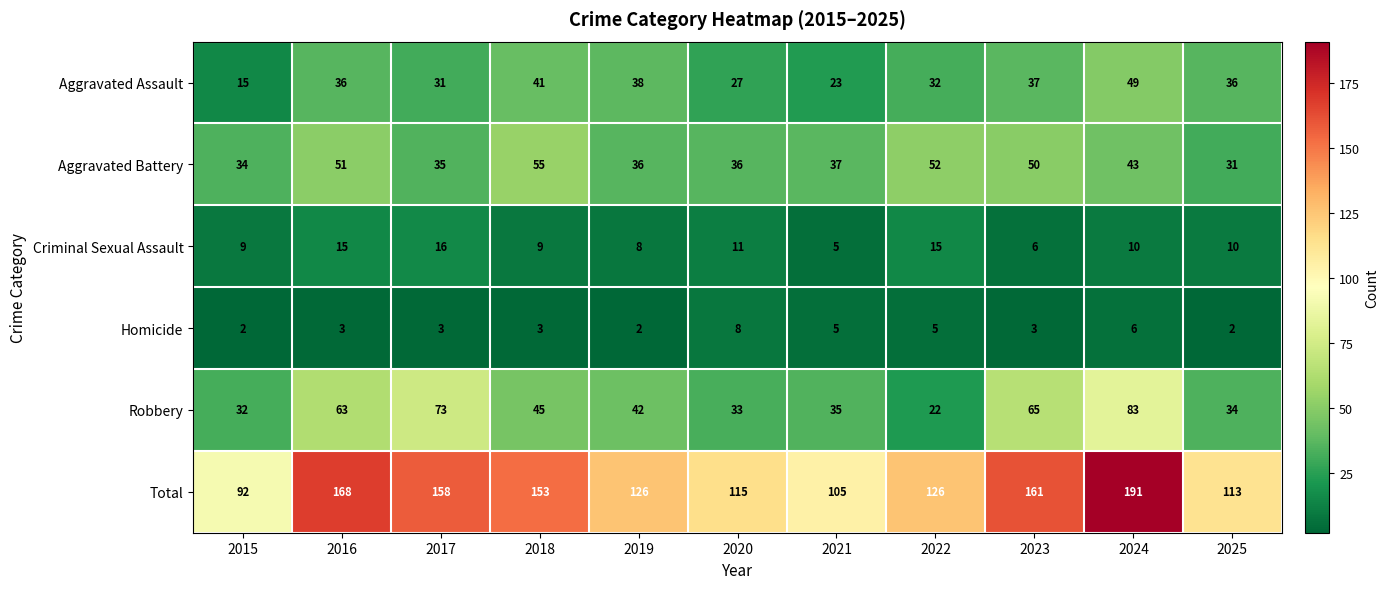

List the series in order of their peak value, highest first.

Total, Robbery, Aggravated Battery, Aggravated Assault, Criminal Sexual Assault, Homicide